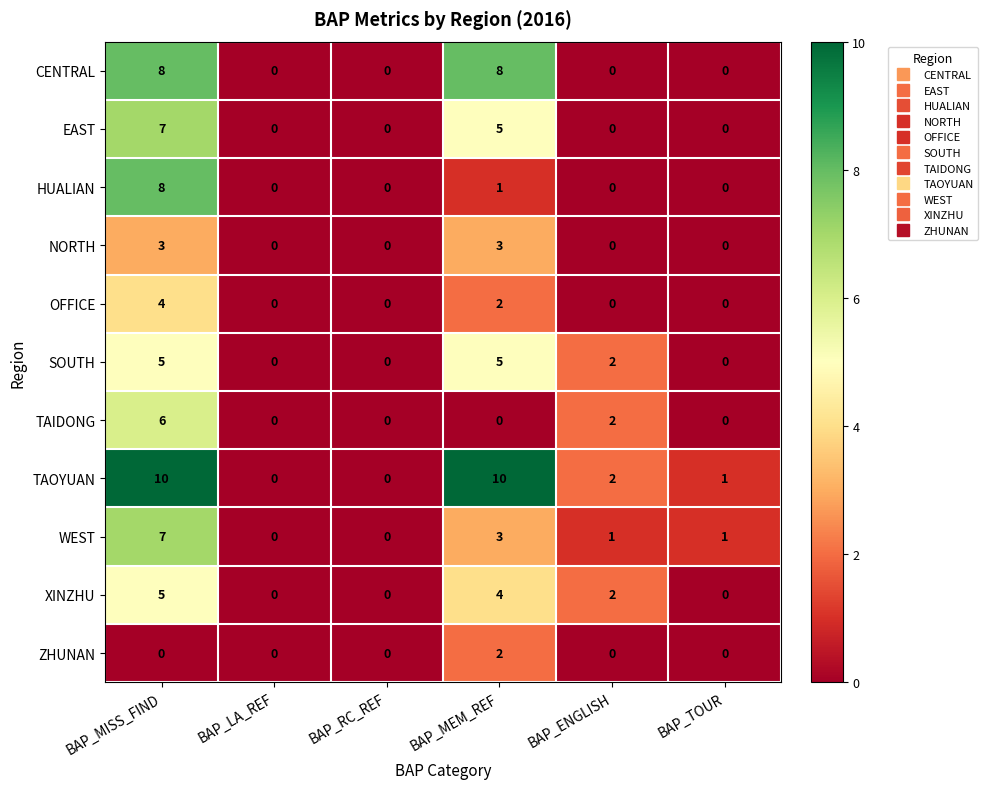

Which series has the largest total across all categories?

TAOYUAN